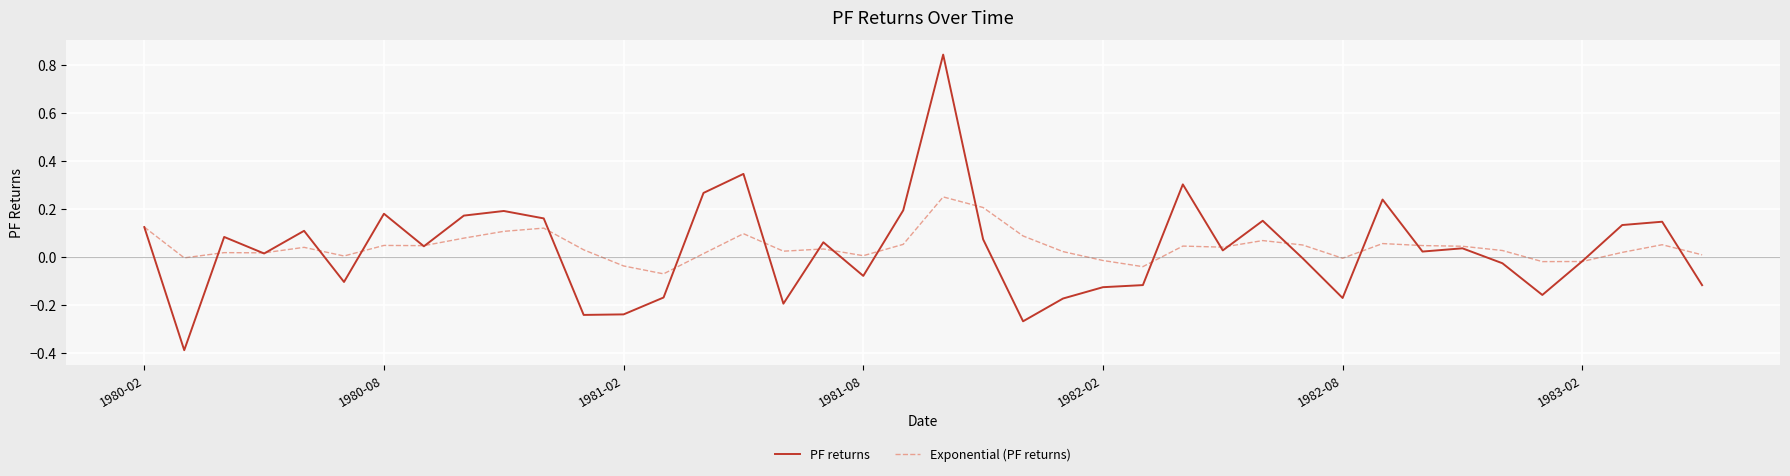

What is the minimum value for PF returns?

-0.4